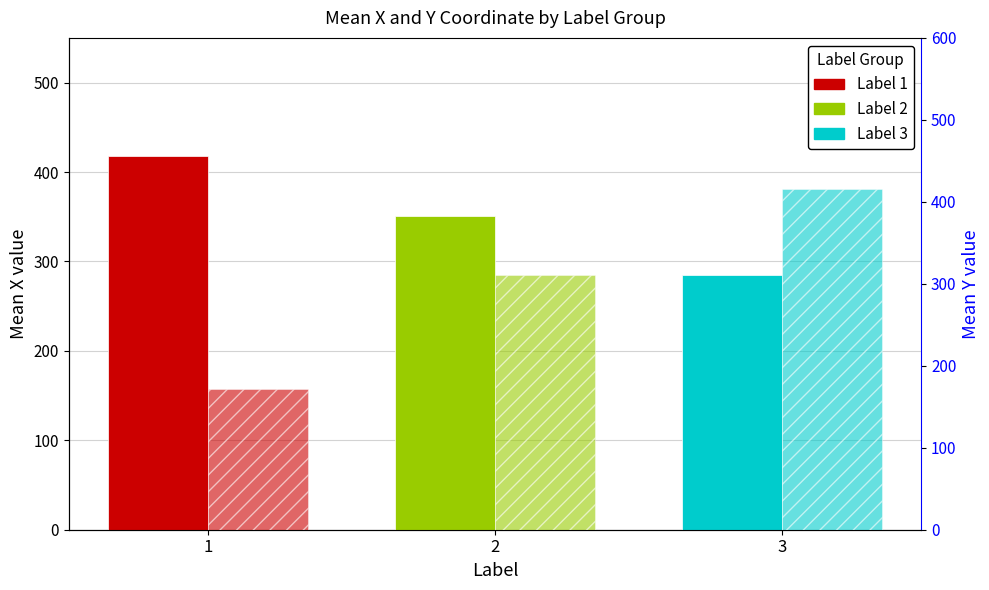

Is the value of Mean Y at 3 greater than the value of Mean X at 1?

No